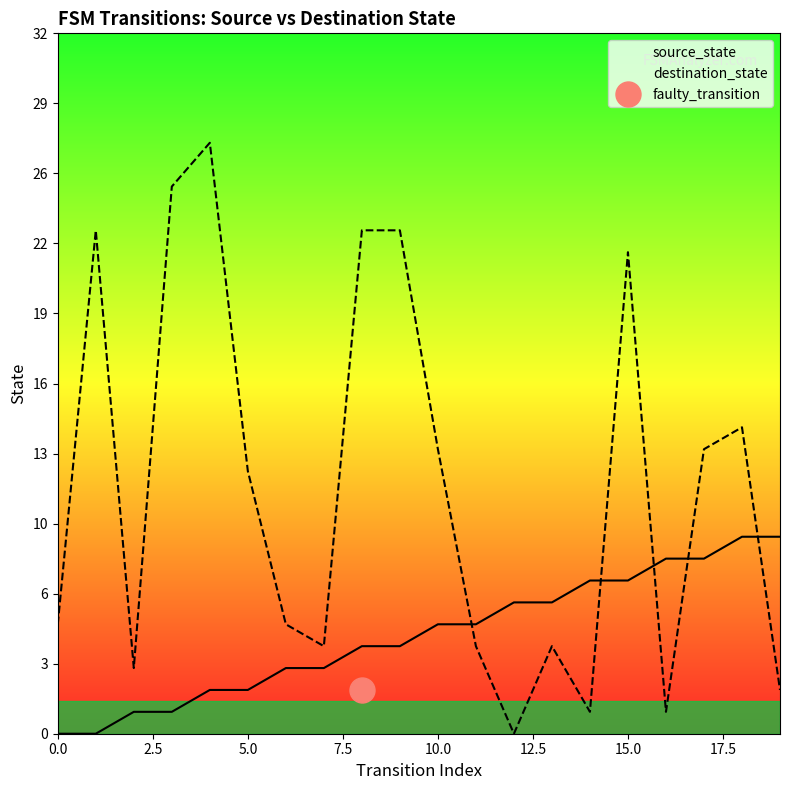

True or false: destination_state has a value of 2 at 11.

False